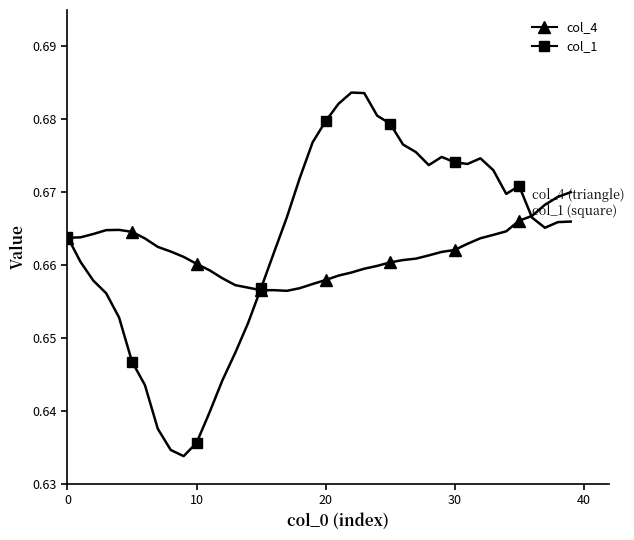

What is the total value across all series at 35?

1.3